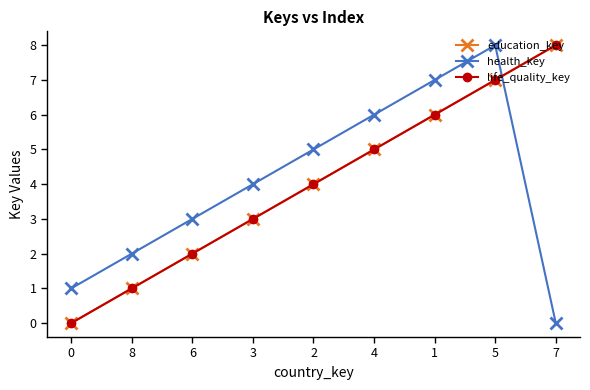

Rank the series at 4 from highest to lowest value.

health_key, education_key, life_quality_key